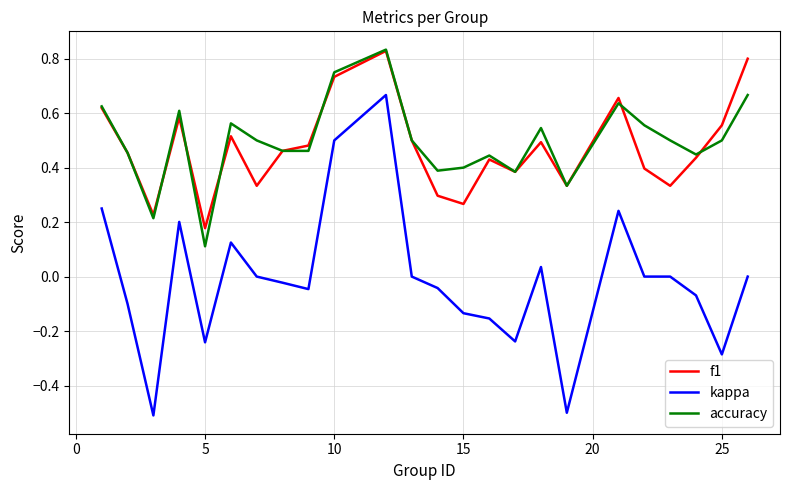

True or false: kappa and f1 cross at least once.

False